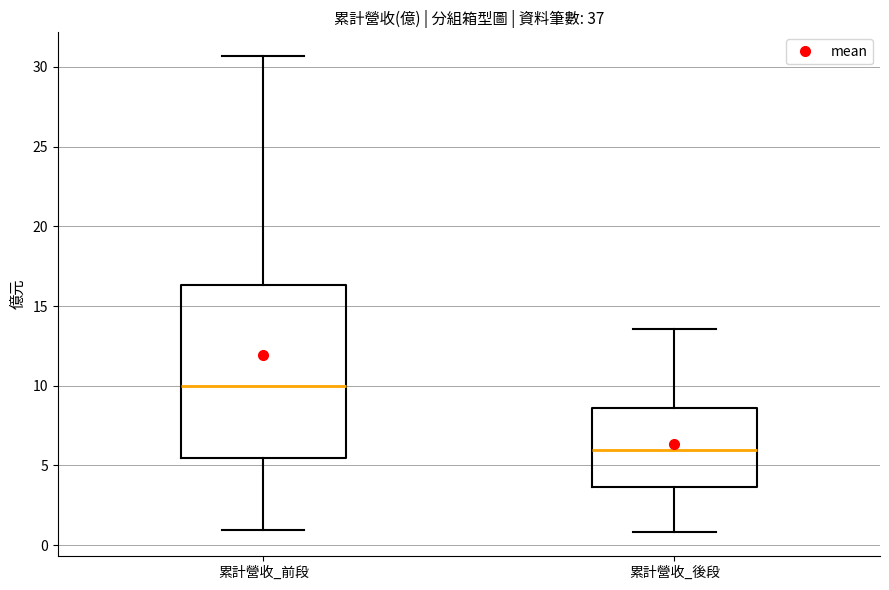

Which box has the highest median line?

累計營收_前段